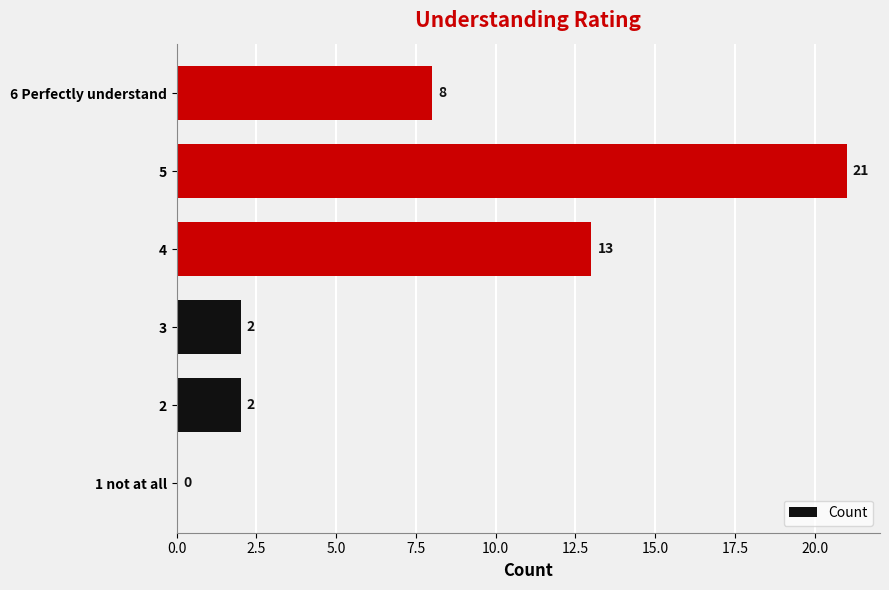

What is the change in value from 5 to 6 Perfectly understand?

-13